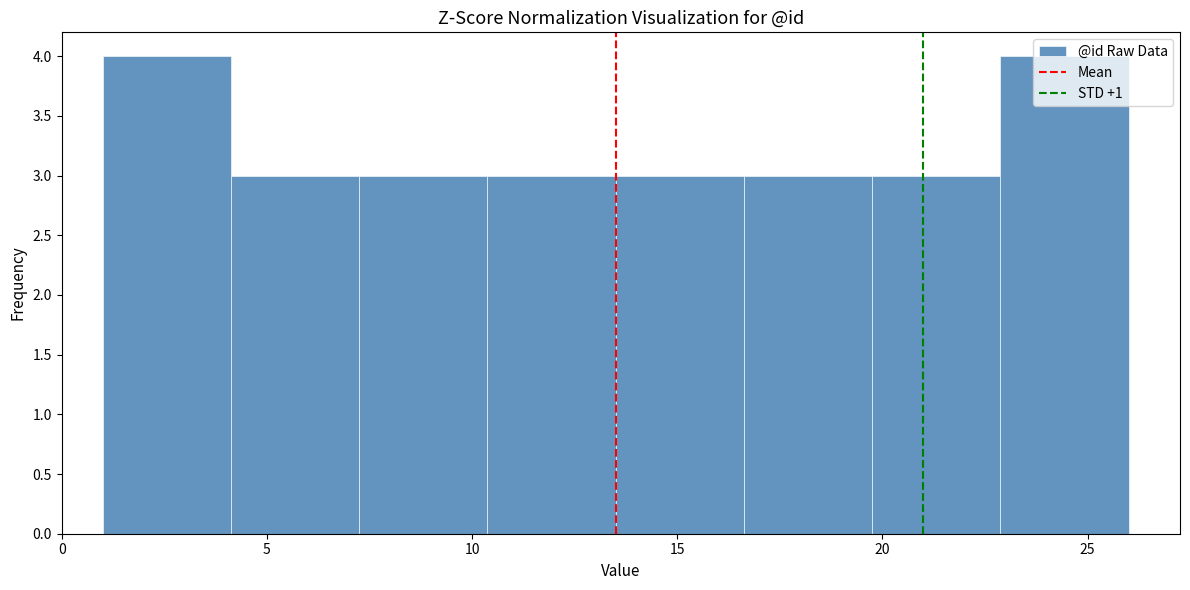

Reading left to right, list every bar in this chart as the range it spans on the x-axis followed by its height. Neither the bar edges nor the heights are printed on the chart, so give them approximately, as read against the axes.

1.0 to 4.0: 4
4.0 to 7.5: 3
7.5 to 10.5: 3
10.5 to 13.5: 3
13.5 to 16.5: 3
16.5 to 20.0: 3
20.0 to 23.0: 3
23.0 to 26.0: 4